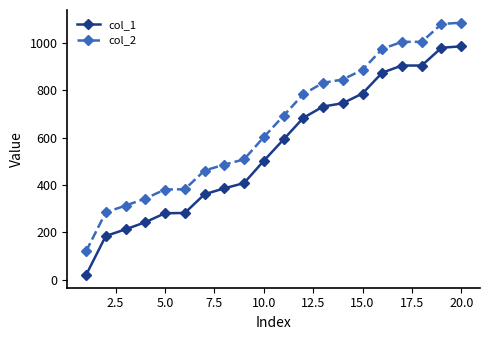

List the series in order of their peak value, lowest first.

col_1, col_2